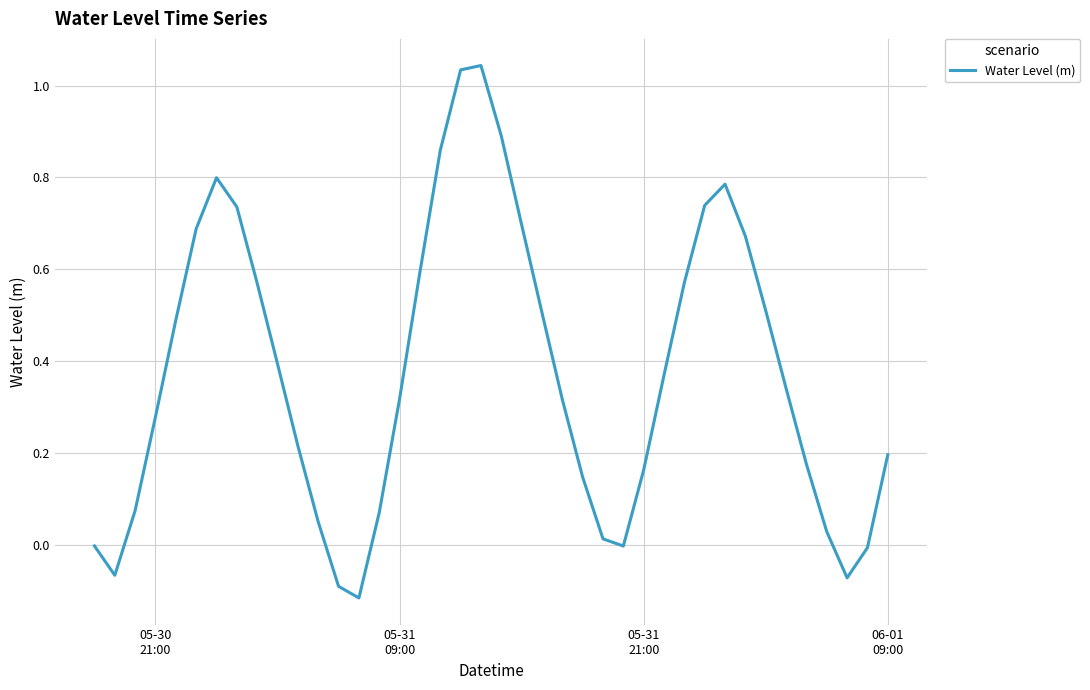

What is the difference between the maximum and minimum values?

1.2